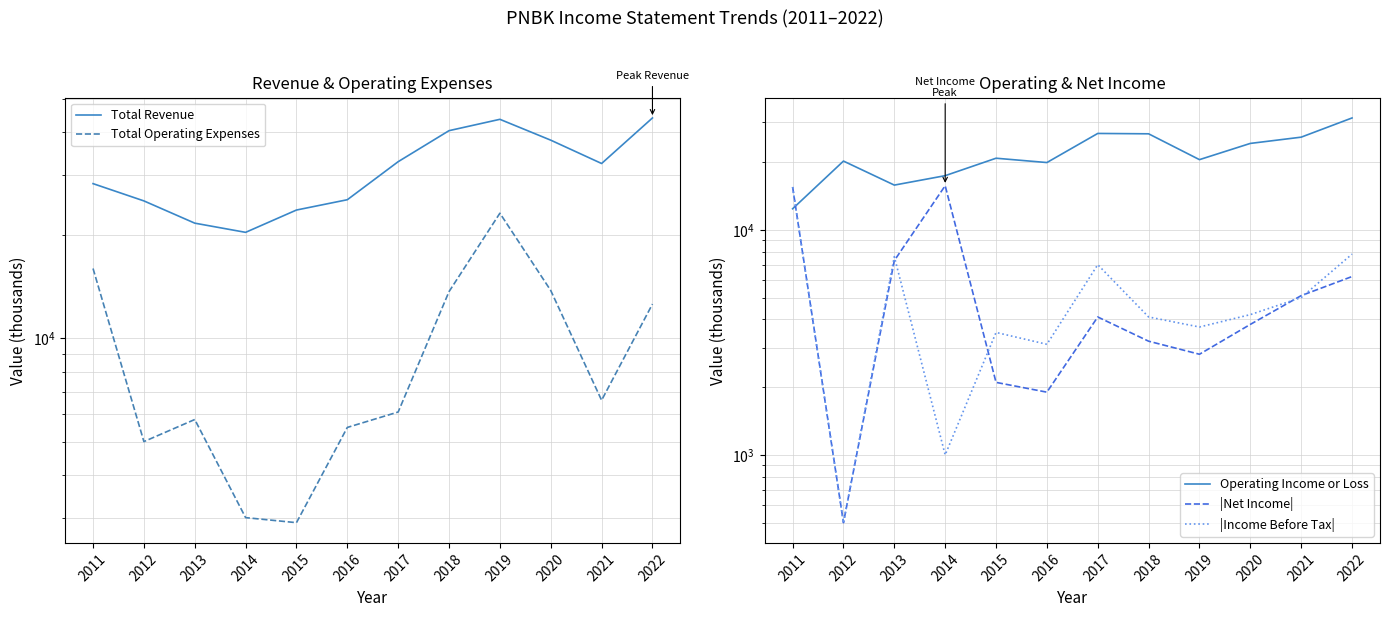

What is the difference between the maximum and minimum values in the |Net Income| series?

15200